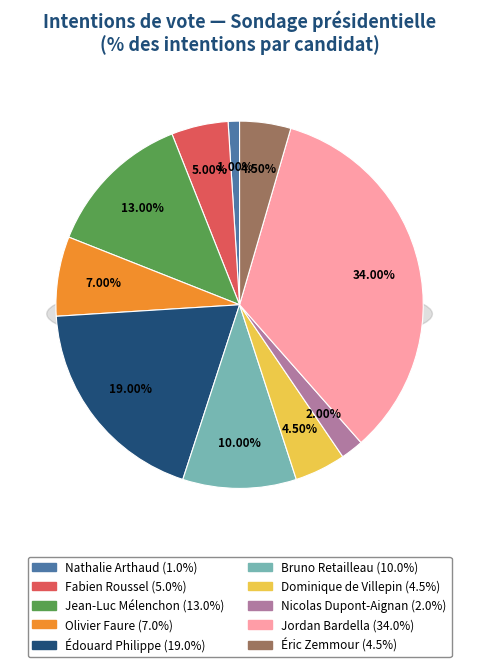

Combined, do Éric Zemmour and Bruno Retailleau account for over 50%?

No